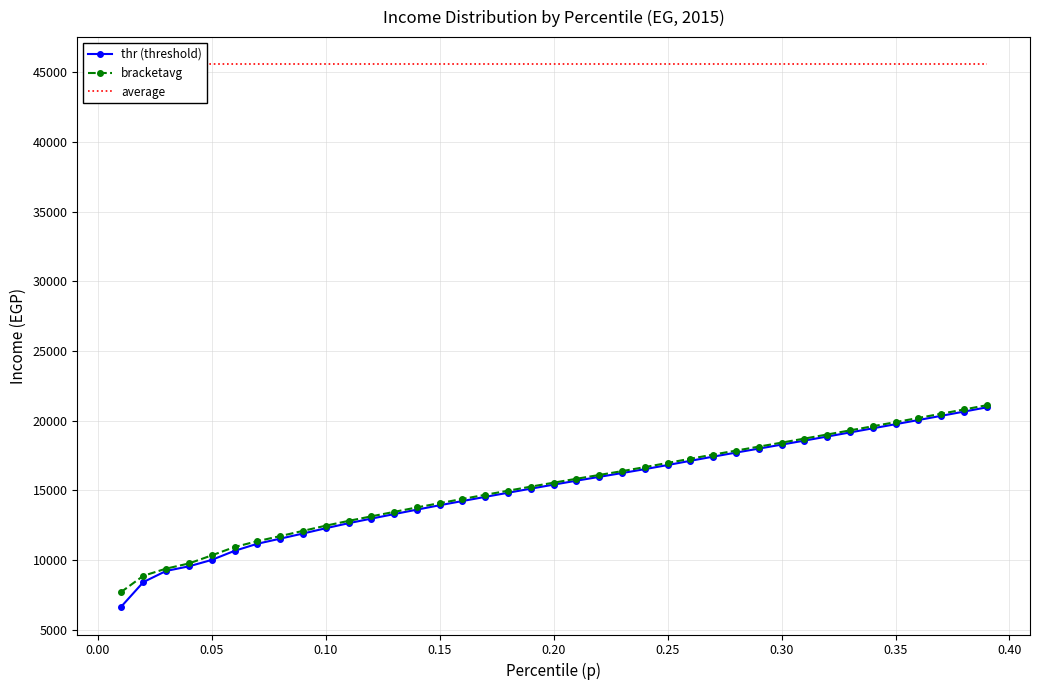

What is the minimum value for thr (threshold)?

6615.9